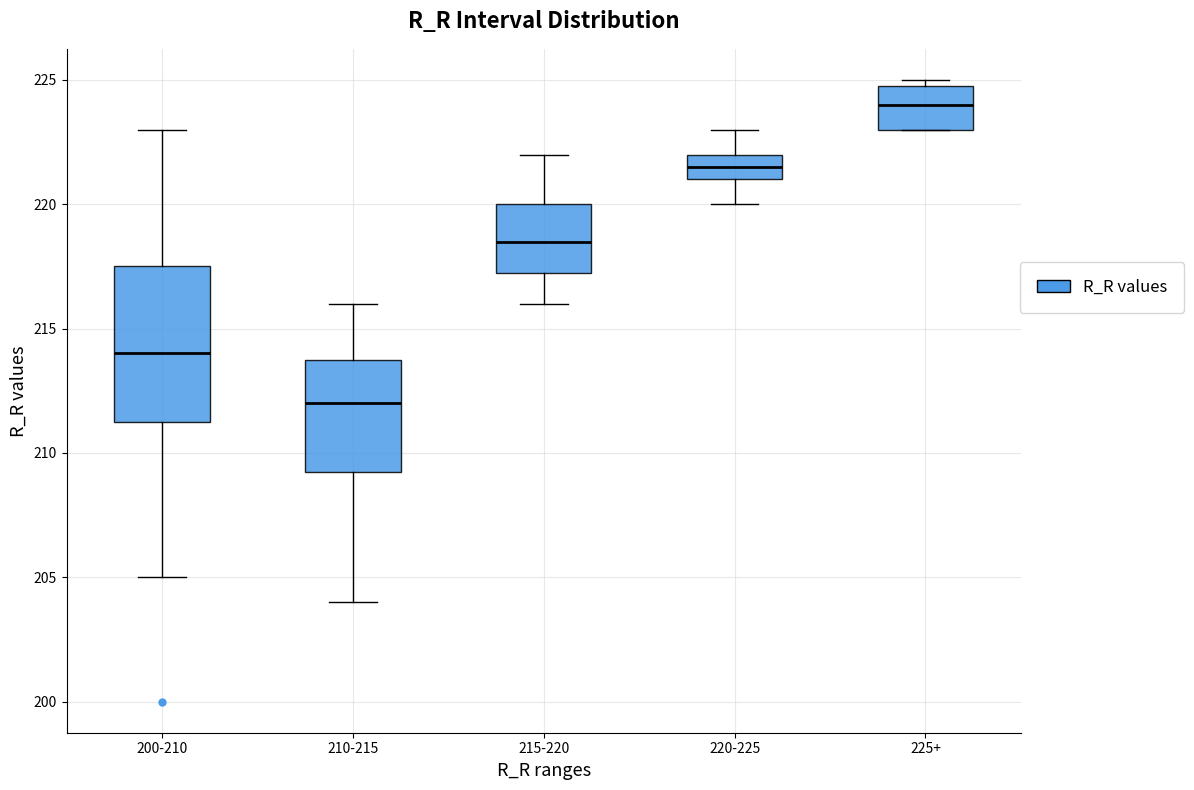

Which box's median line is the lowest?

210-215